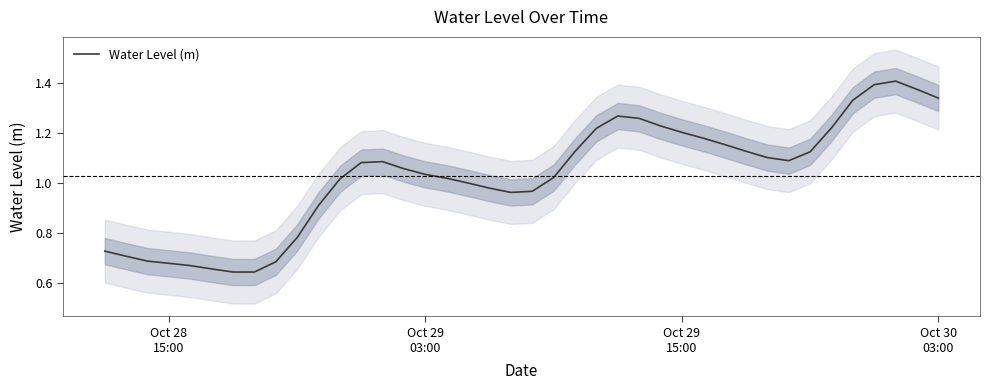

What is the value of the 33rd point from the left?

1.1